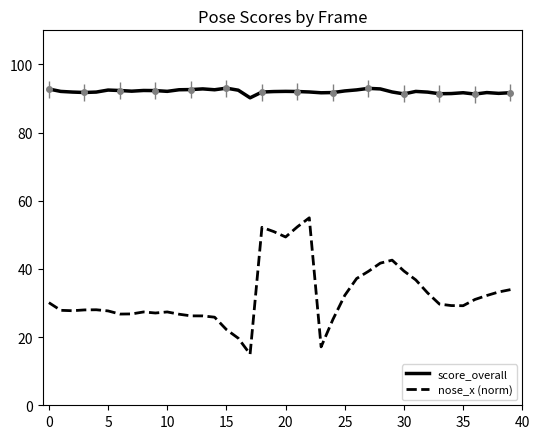

True or false: nose_x (norm) and score_overall intersect in this chart.

False